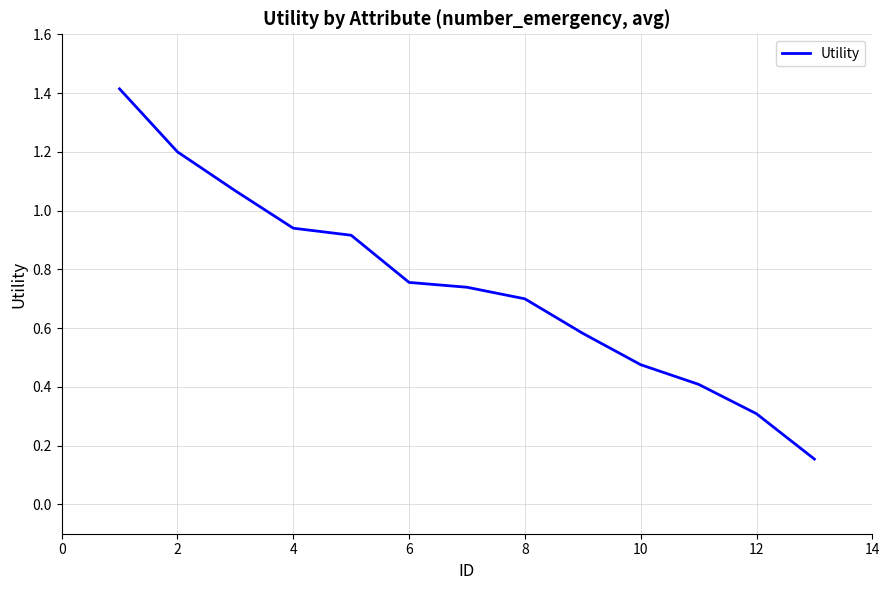

What is the greatest value displayed?

1.4